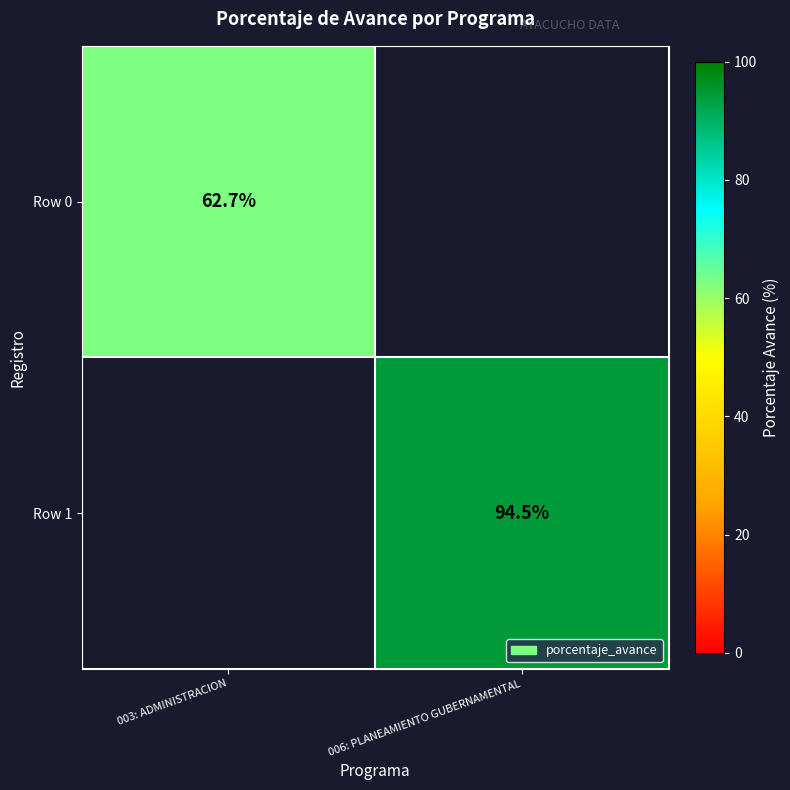

Is it true that Row 0 equals 33.7 at 003: ADMINISTRACION?

False